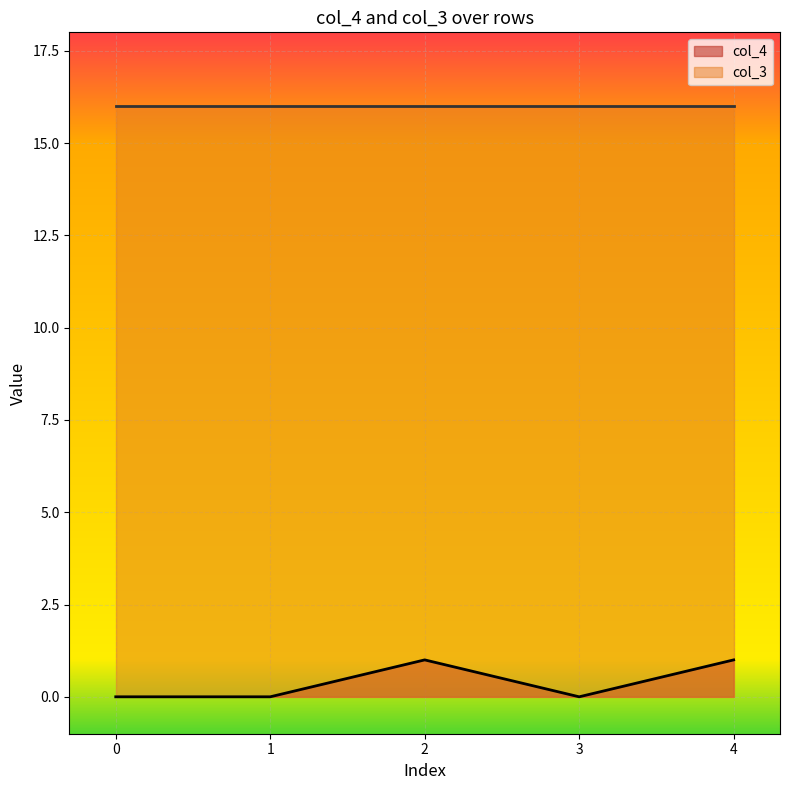

Reading left to right, extract all data points from this chart.

0	0	1	0	1